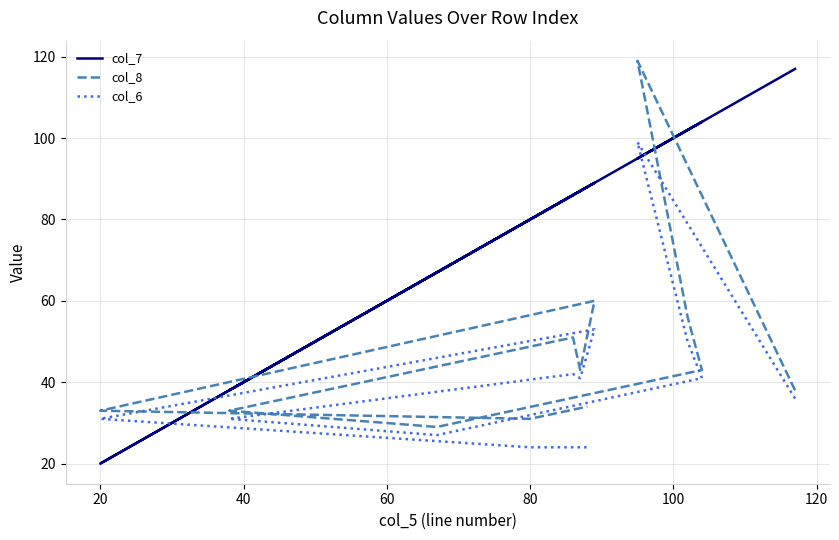

What is the highest value of the col_6 series?

99